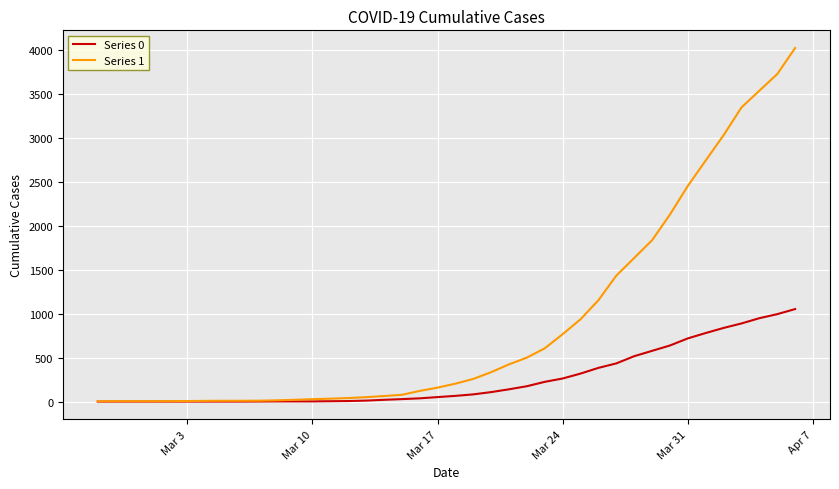

Rank the series by their maximum value, from highest to lowest.

Series 1, Series 0